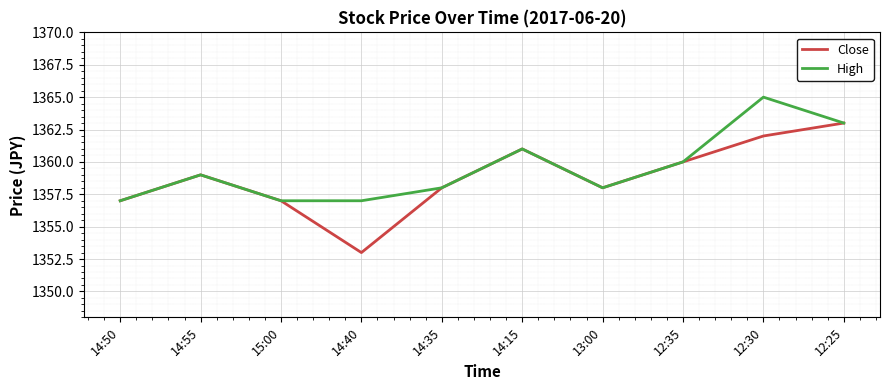

What position from the right is 14:15?

5